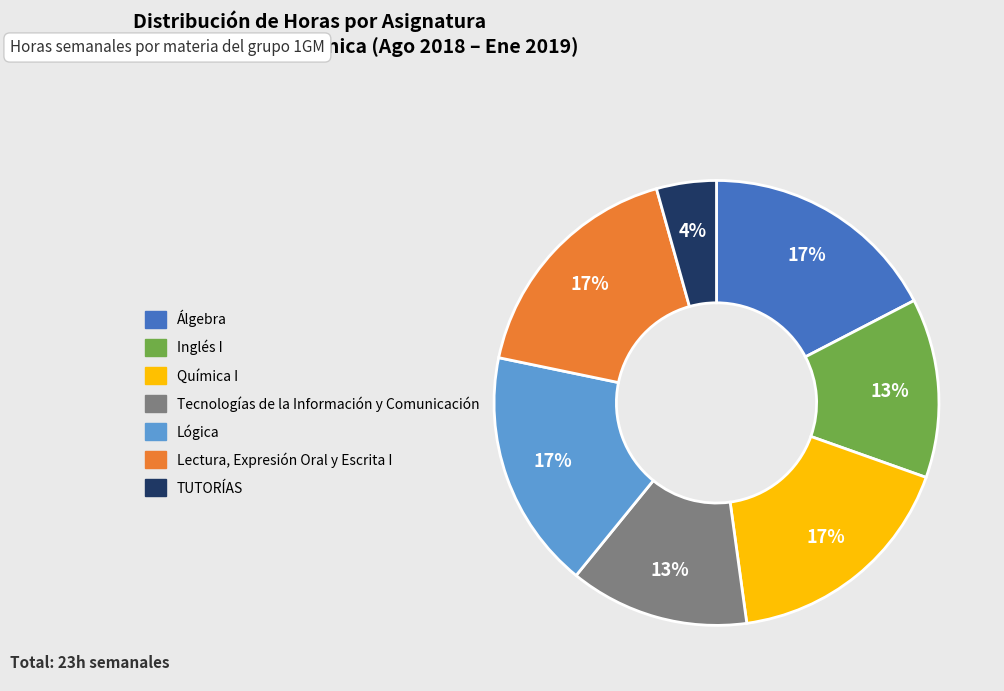

Does Química I account for over 50% of the chart?

No